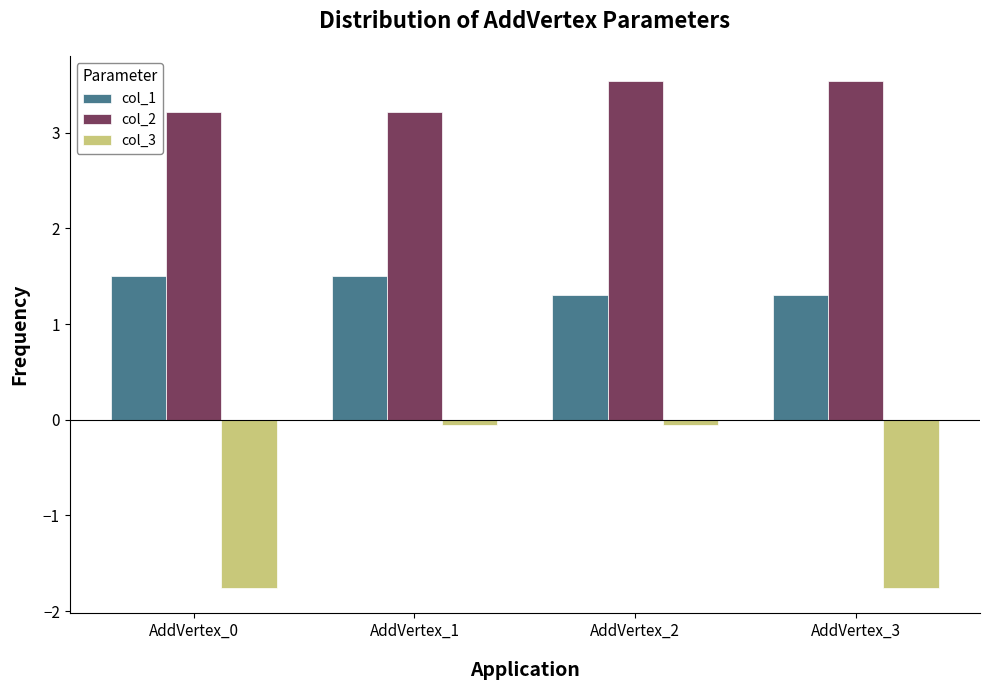

List the series in order of their peak value, lowest first.

col_3, col_1, col_2